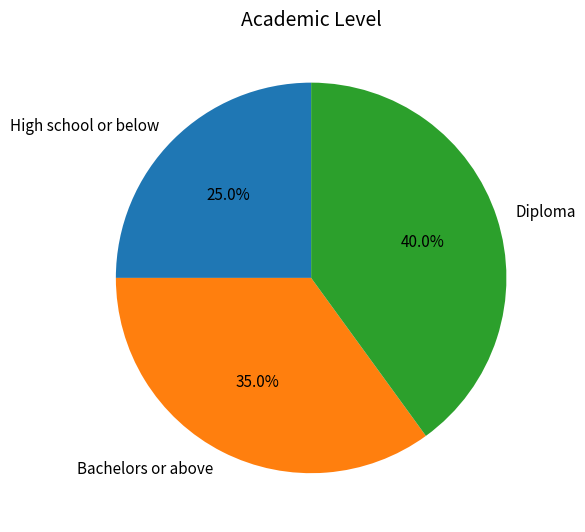

Combined, what portion of the pie is Diploma and Bachelors or above?

75.0%